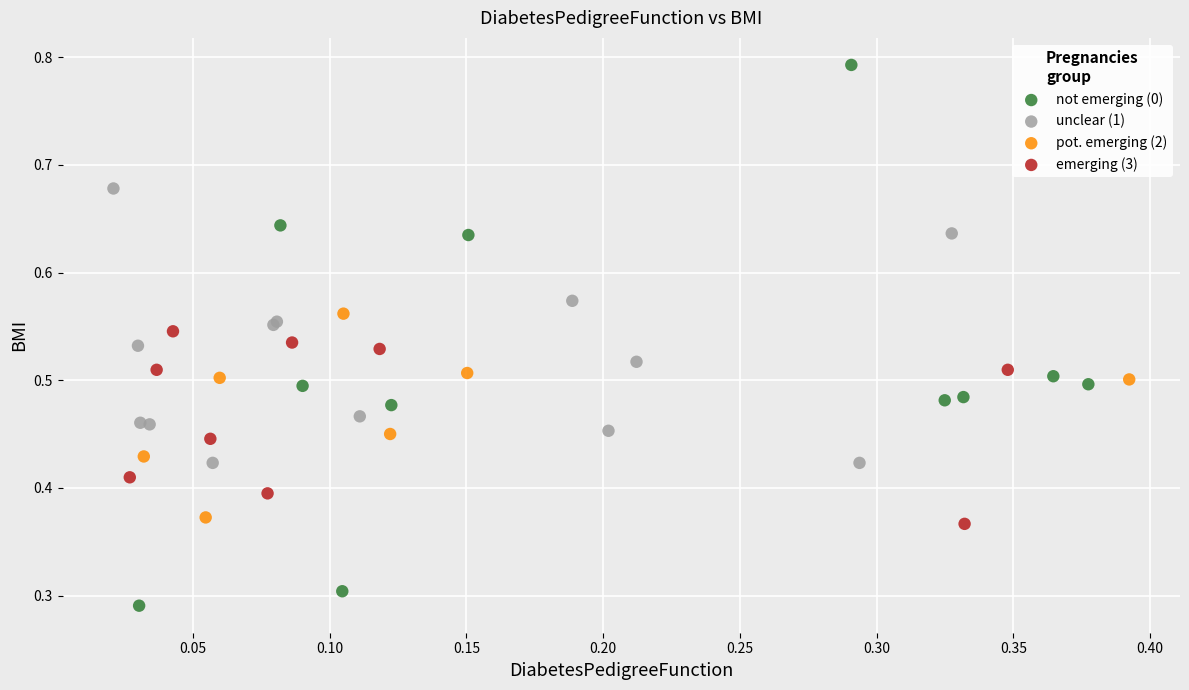

Which series has the widest spread of Y values?

not emerging (0)